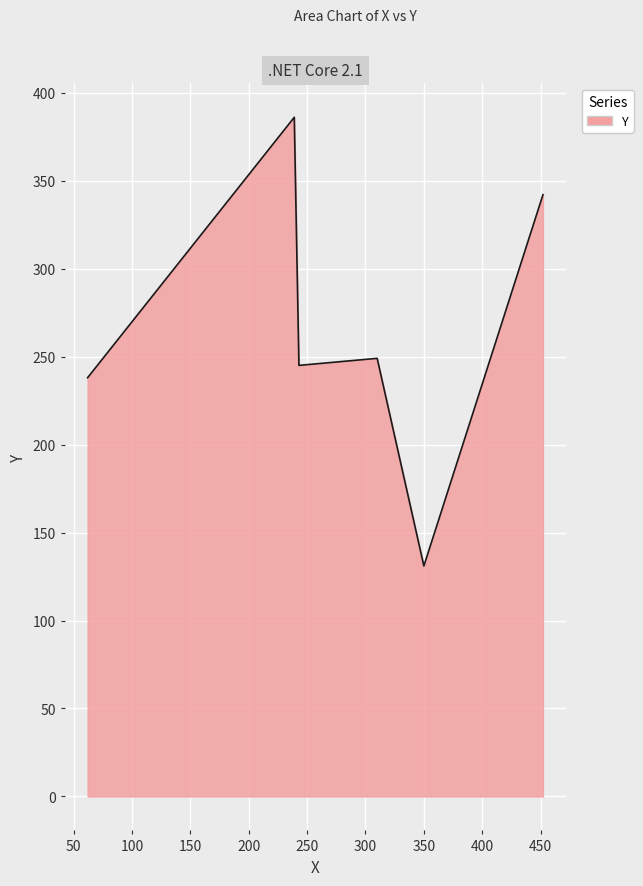

What is the average value?

265